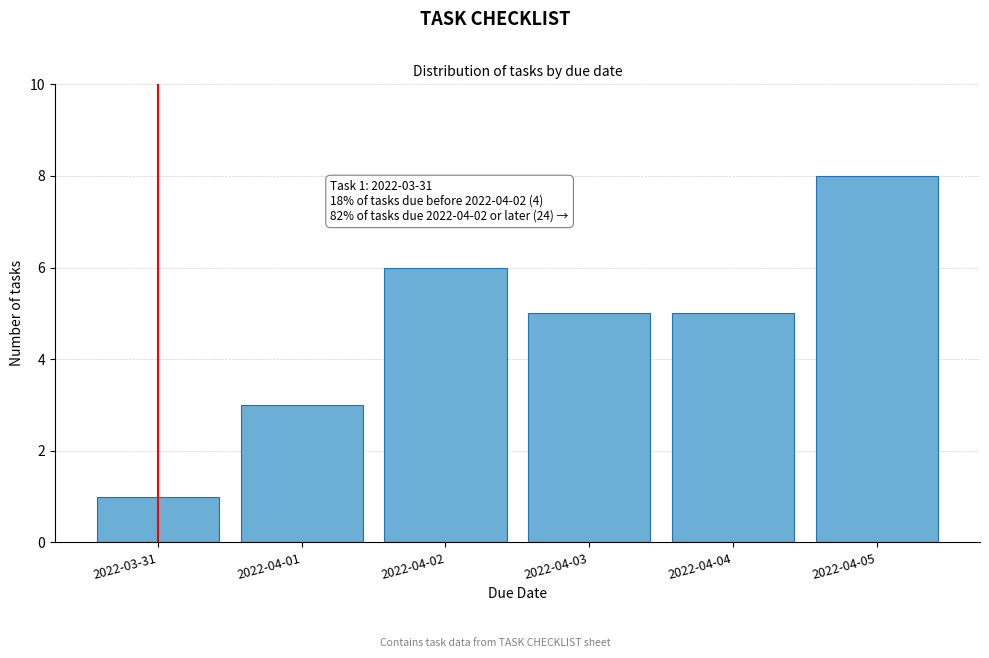

Reading left to right, list all the values displayed in this chart.

1	3	6	5	5	8